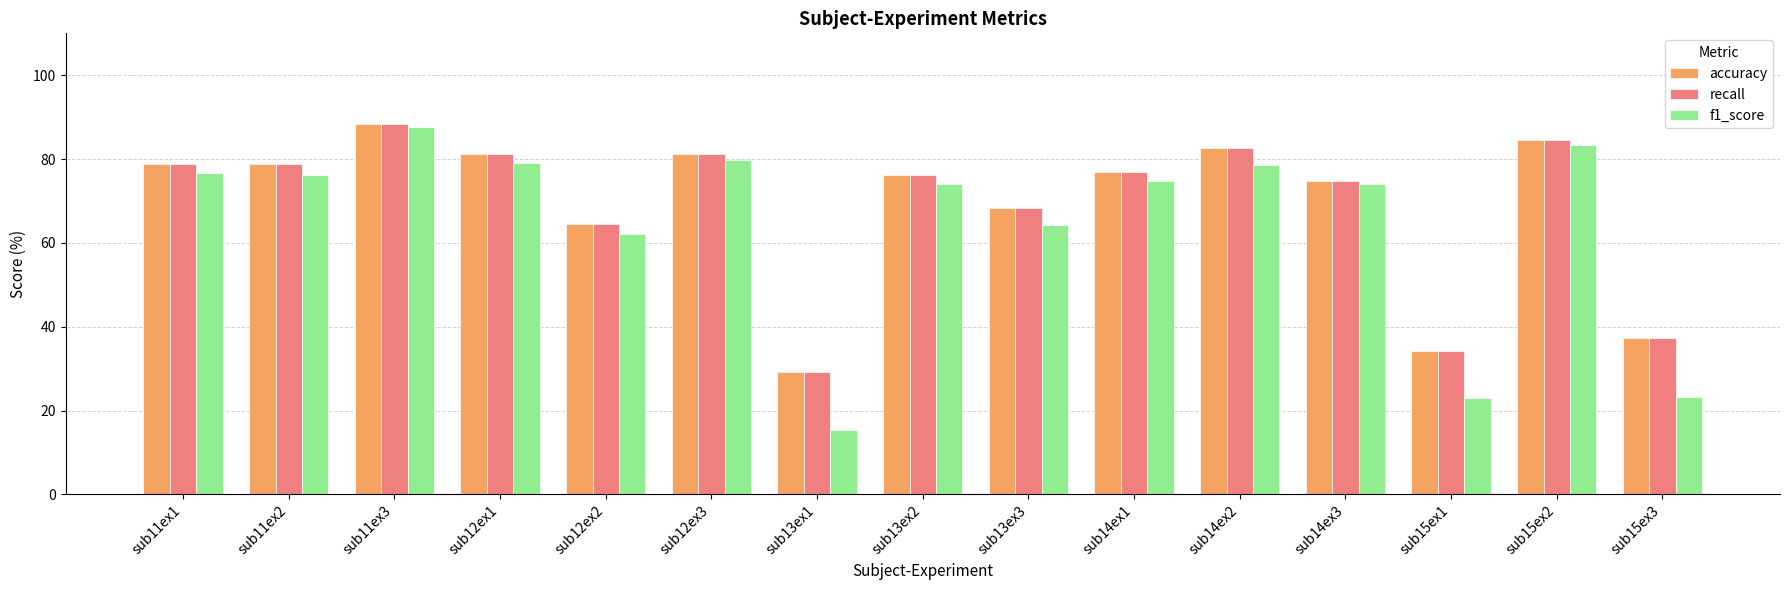

What is the label of the 14th bar from the left?

sub15ex2